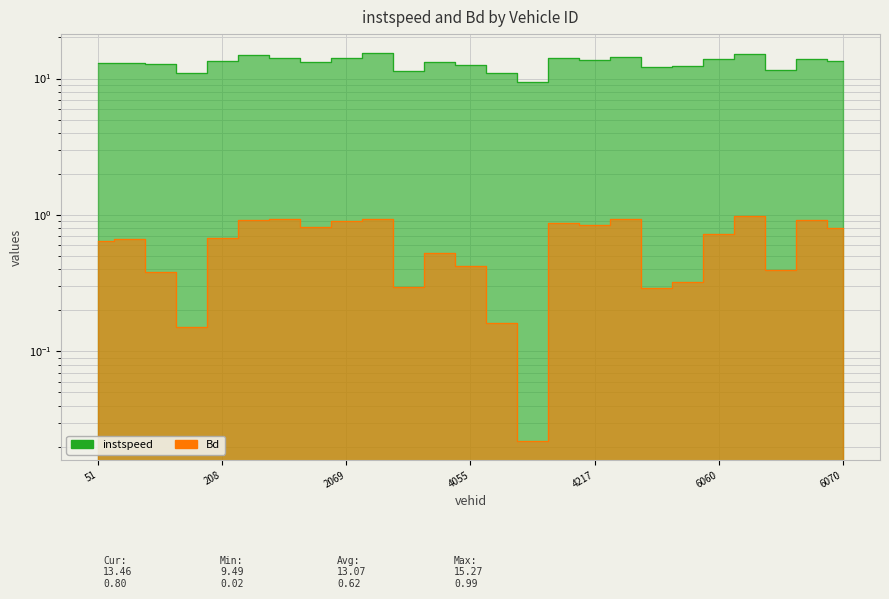

True or false: Bd and instspeed cross at least once.

False